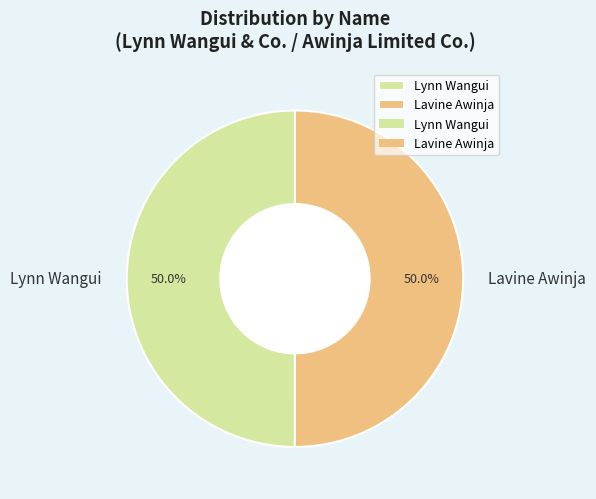

To the nearest percent, what portion does Lavine Awinja represent?

50%